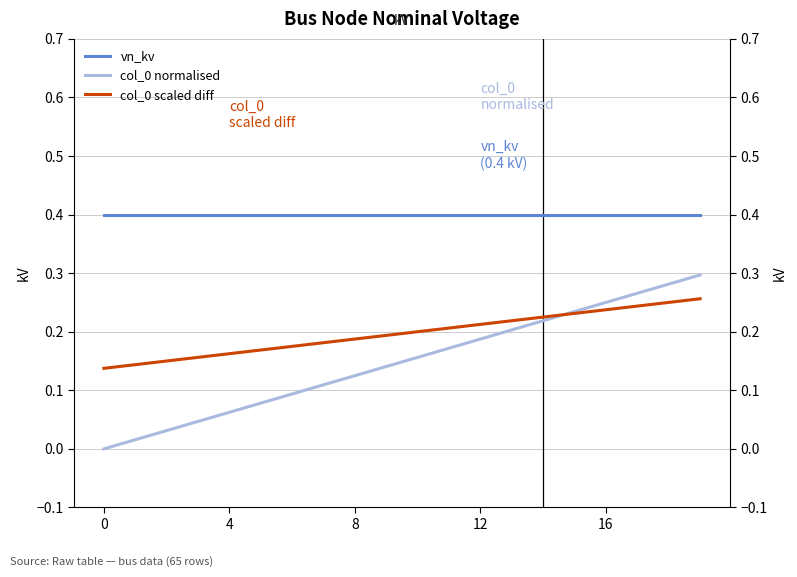

At how many categories does at least one series exceed 0?

20